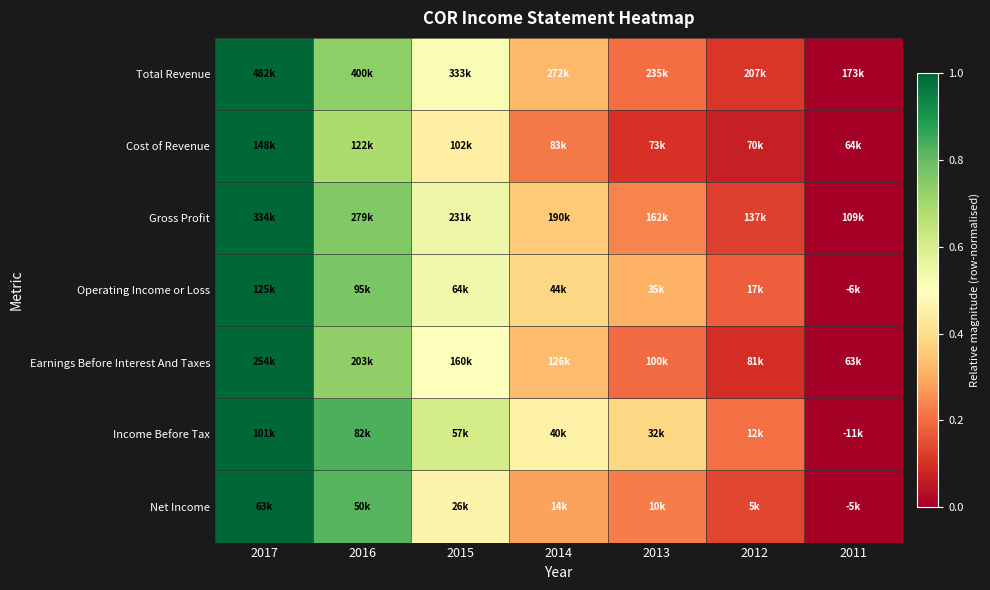

Reading left to right, what are all the values shown in this chart?

Total Revenue: 2017=1.0	2016=0.7	2015=0.5	2014=0.3	2013=0.2	2012=0.1	2011=0.0
Cost of Revenue: 2017=1.0	2016=0.7	2015=0.5	2014=0.2	2013=0.1	2012=0.1	2011=0.0
Gross Profit: 2017=1.0	2016=0.8	2015=0.5	2014=0.4	2013=0.2	2012=0.1	2011=0.0
Operating Income or Loss: 2017=1.0	2016=0.8	2015=0.5	2014=0.4	2013=0.3	2012=0.2	2011=0.0
Earnings Before Interest And Taxes: 2017=1.0	2016=0.7	2015=0.5	2014=0.3	2013=0.2	2012=0.1	2011=0.0
Income Before Tax: 2017=1.0	2016=0.8	2015=0.6	2014=0.5	2013=0.4	2012=0.2	2011=0.0
Net Income: 2017=1.0	2016=0.8	2015=0.5	2014=0.3	2013=0.2	2012=0.1	2011=0.0